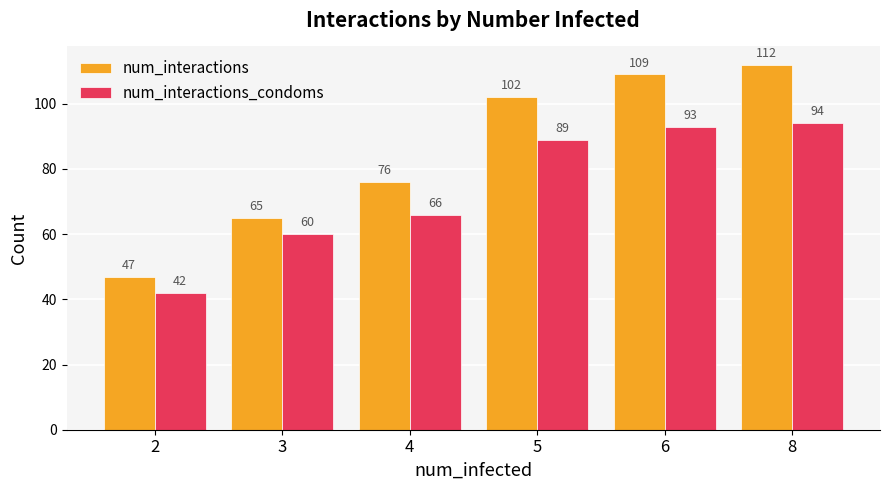

Which series changed the most between 2 and 8?

num_interactions